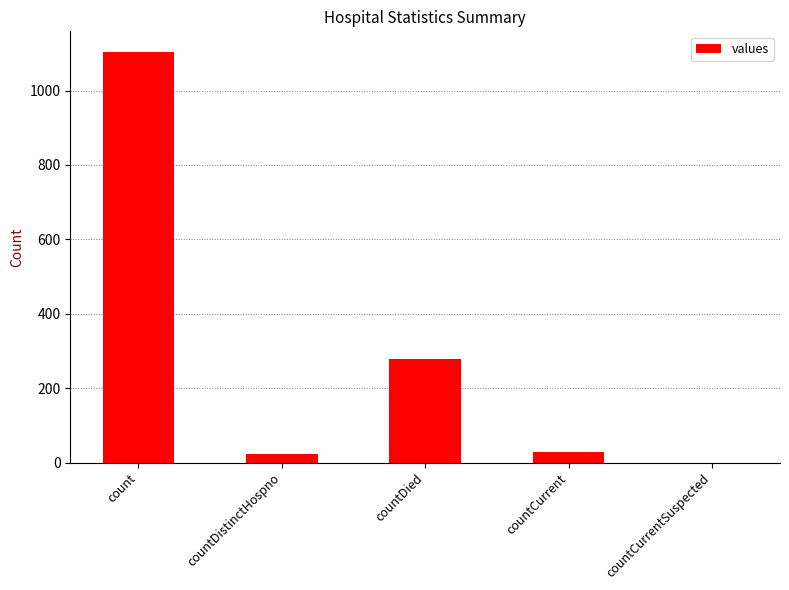

What is the sum of all values?

1435